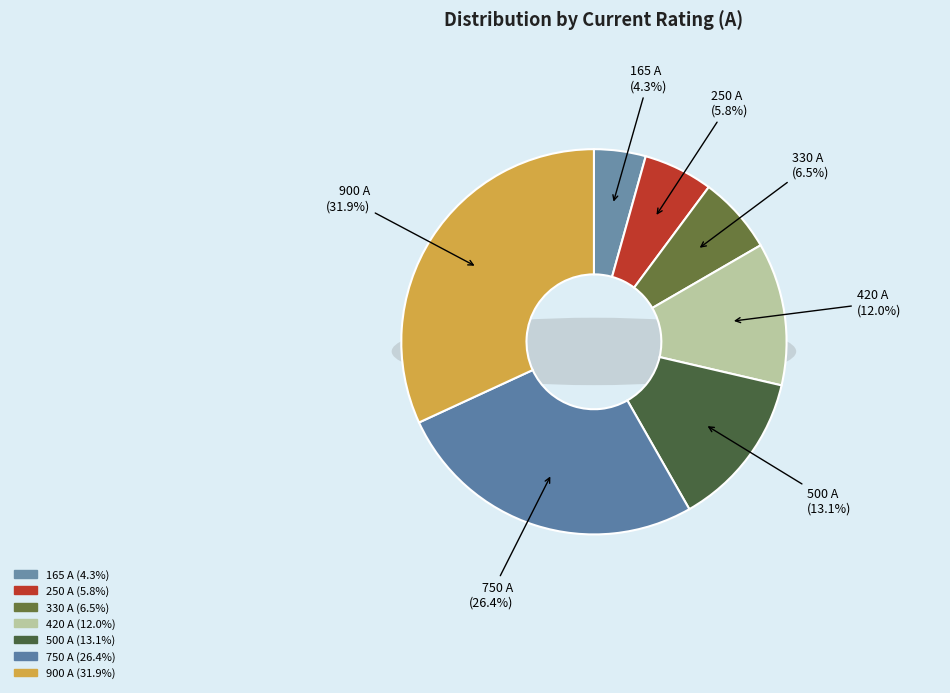

Between 900 A and 500 A, which is larger?

900 A